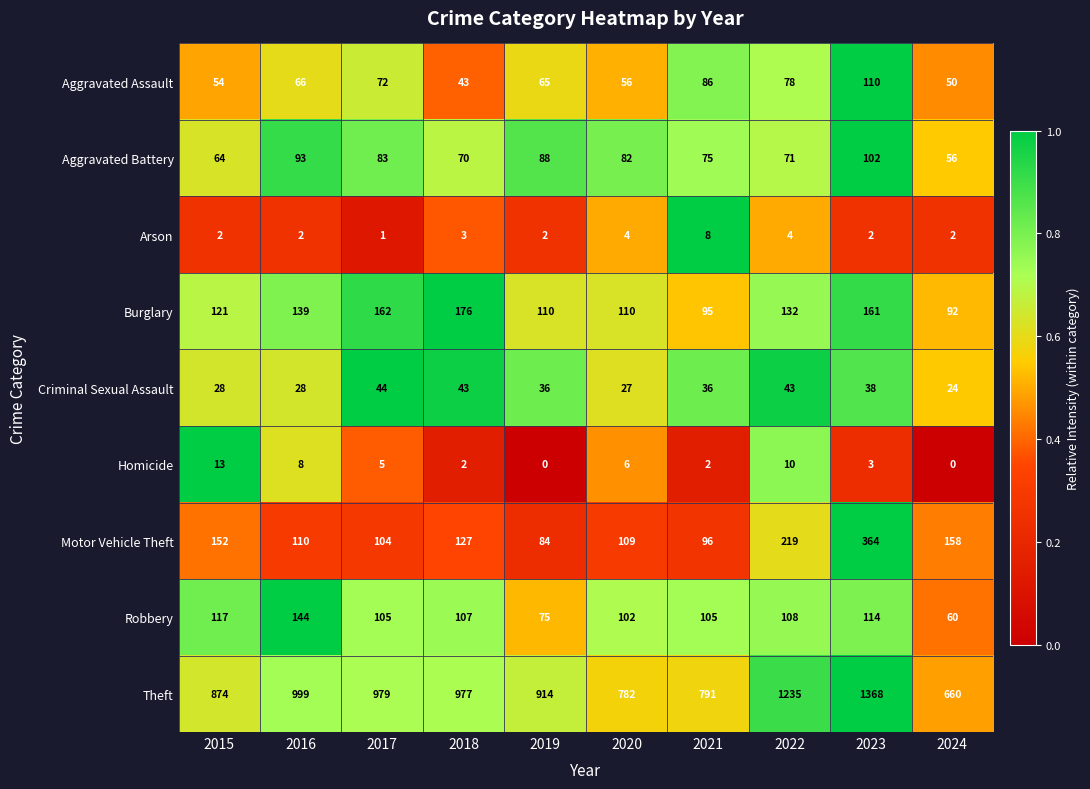

Which series has the widest spread of values?

Theft